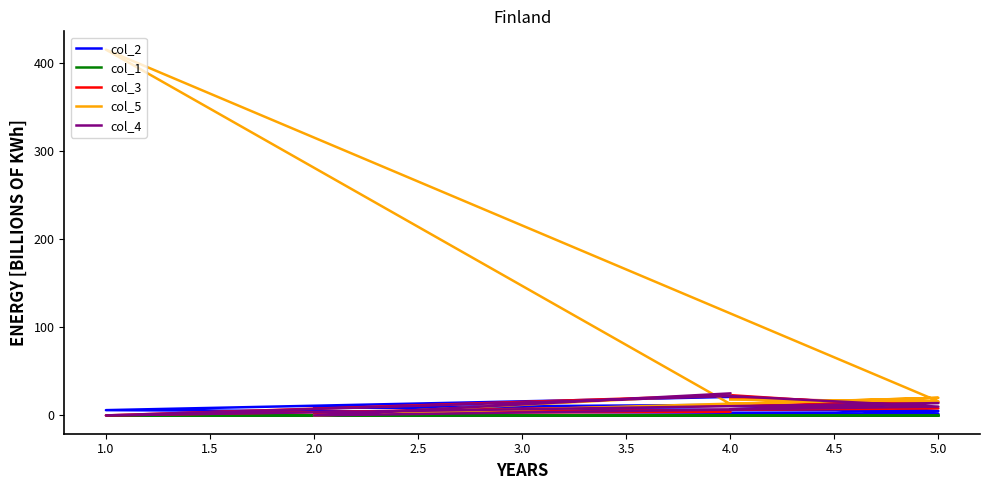

What is the difference between the col_4 values at 5.0 and 4.0?

8